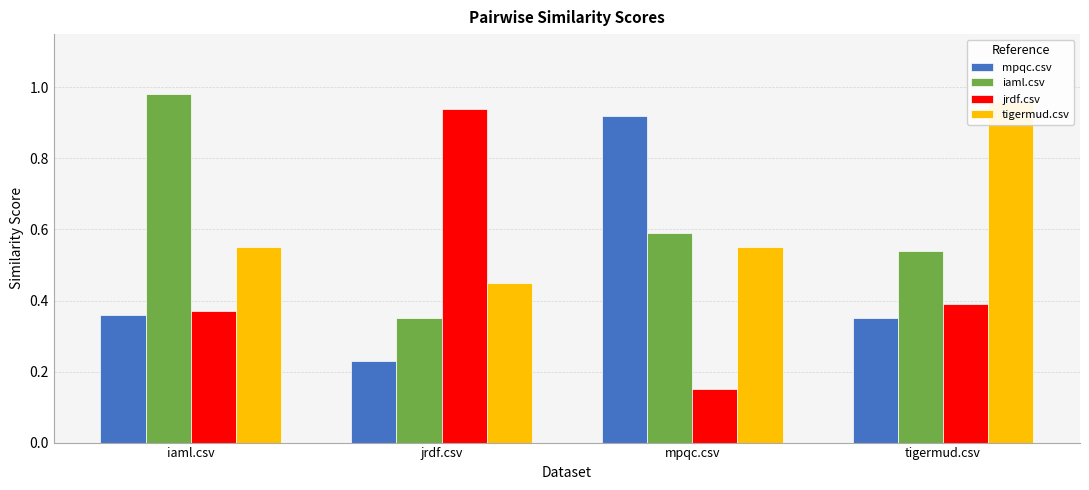

How many bars are there in each group?

4